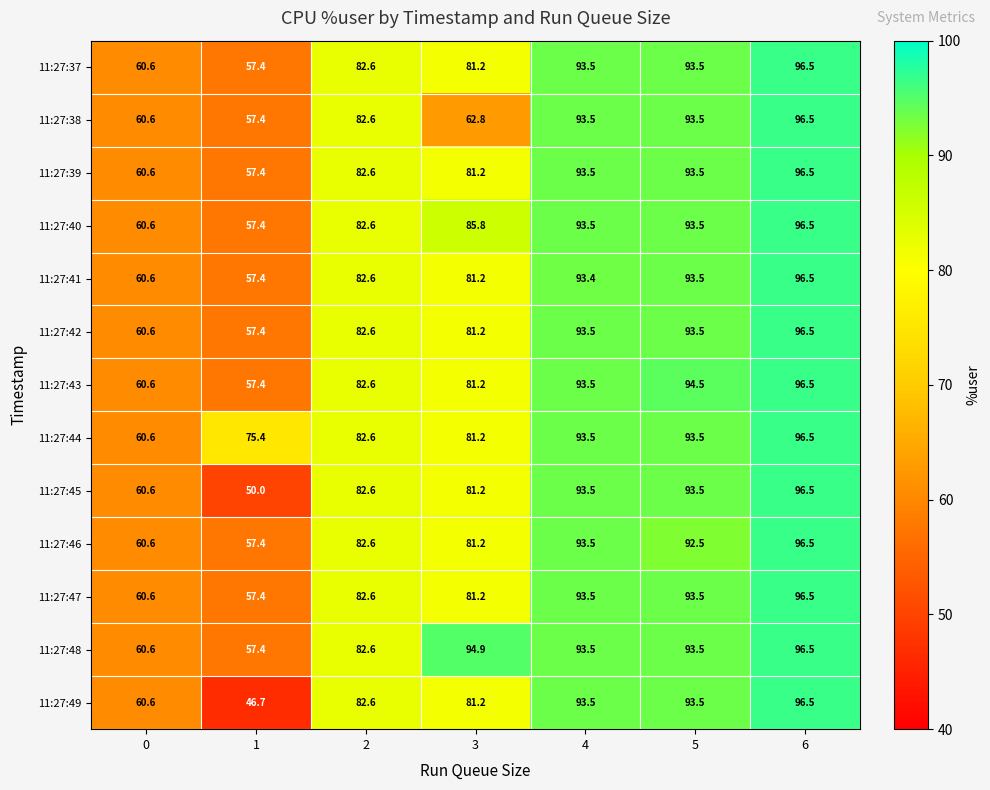

What is the highest value of the 11:27:41 series?

96.5